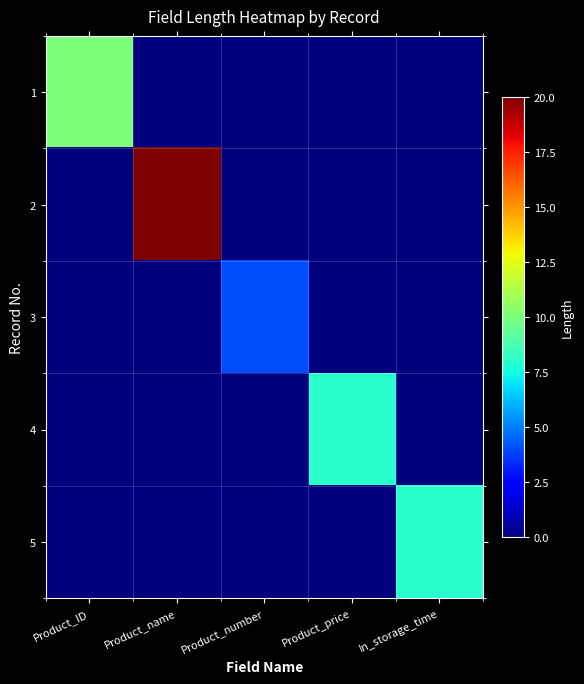

What is the total value across all series at Product_number?

4